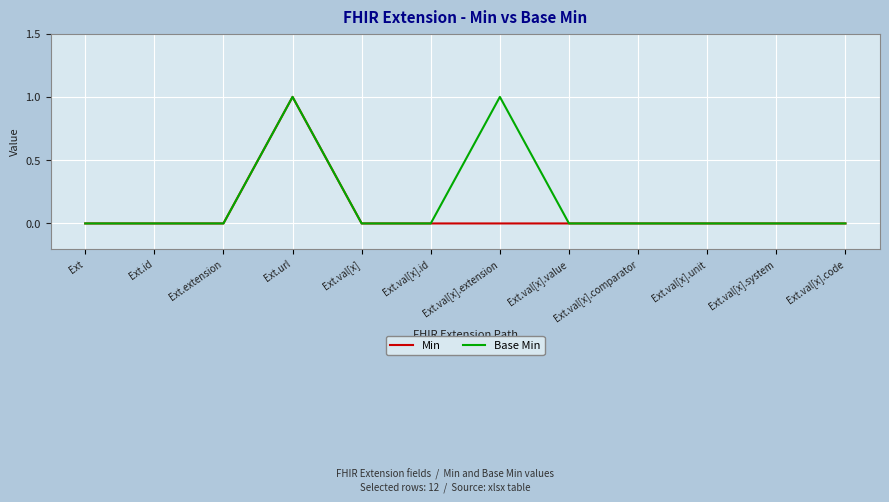

List the series in order of their overall mean, lowest first.

Min, Base Min